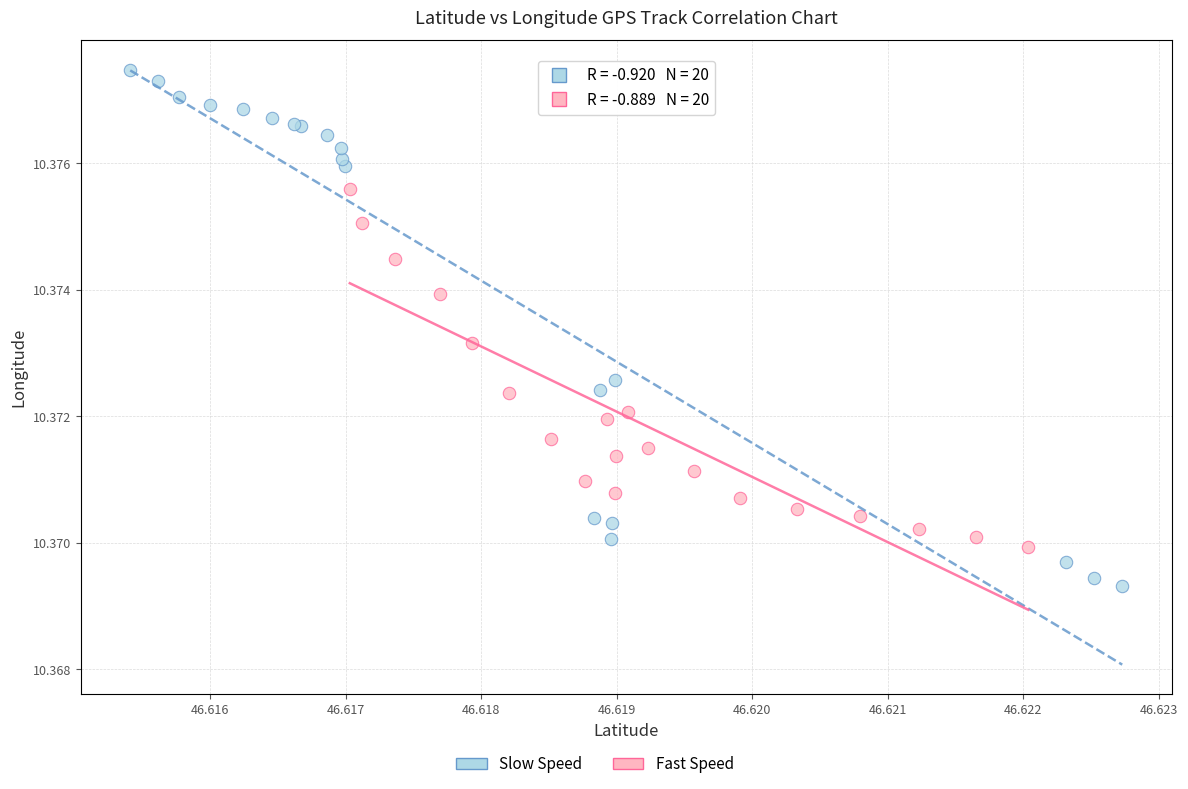

Which series reaches the minimum Y coordinate?

Slow Speed